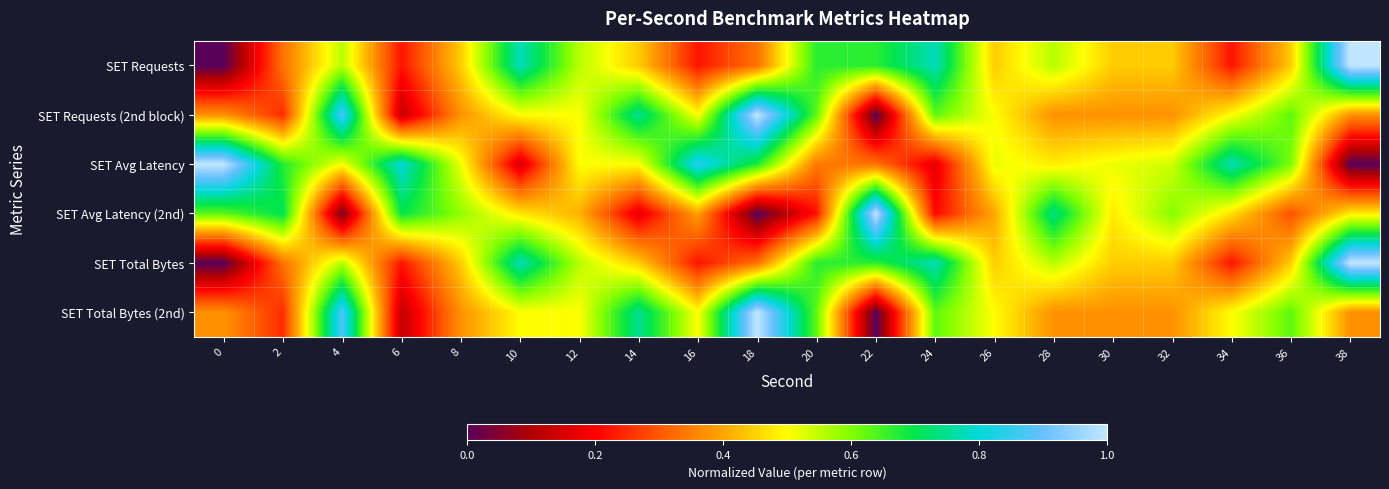

Which series has the largest range (max minus min)?

SET Requests